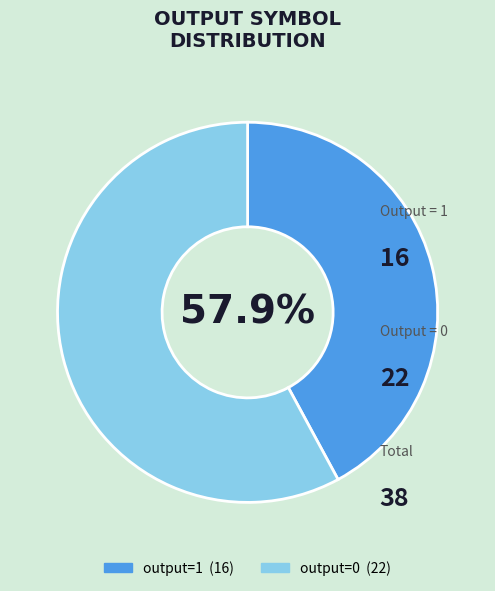

Is it true that 34 is 1% of the pie?

False